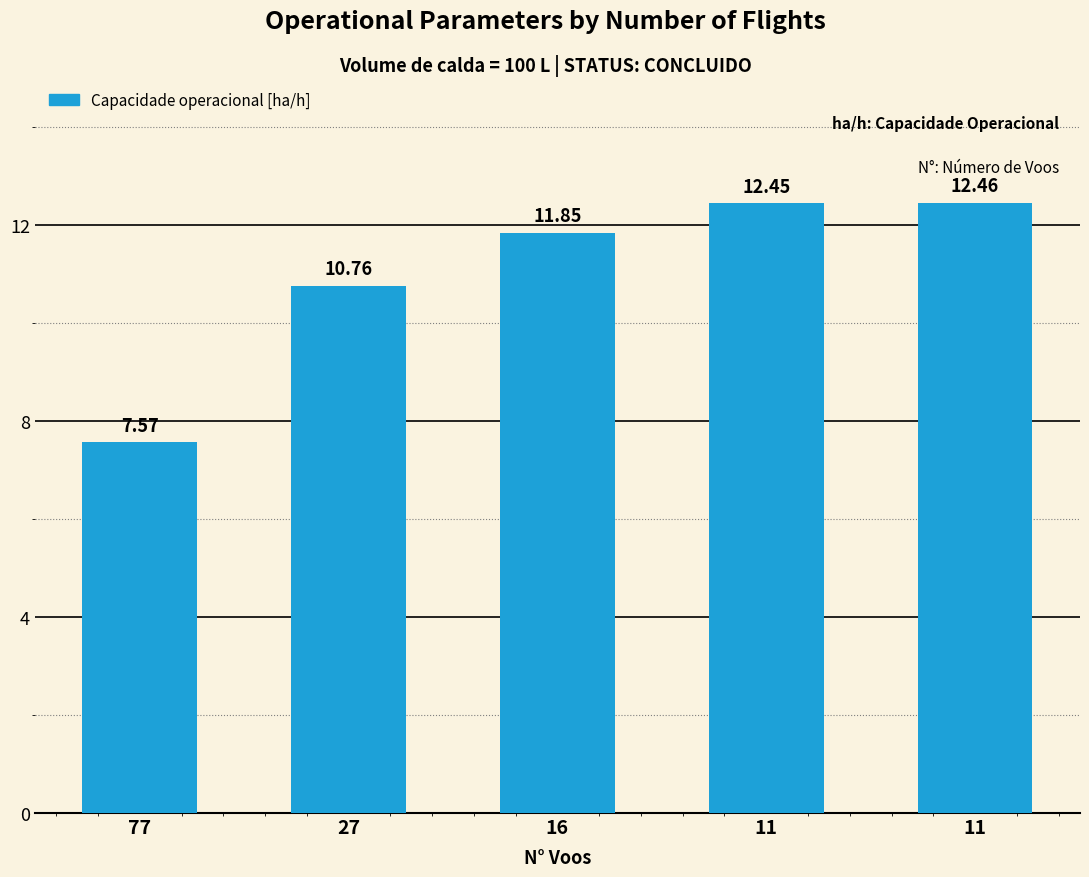

At which label does the data first exceed 11?

16